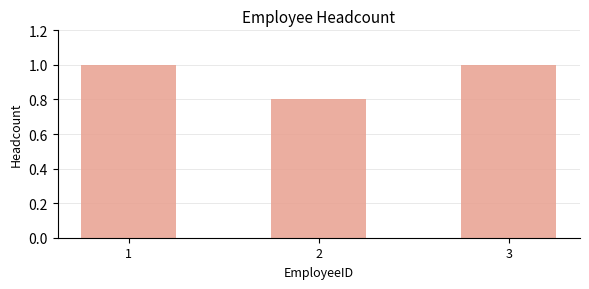

What is the greatest value displayed?

1.0